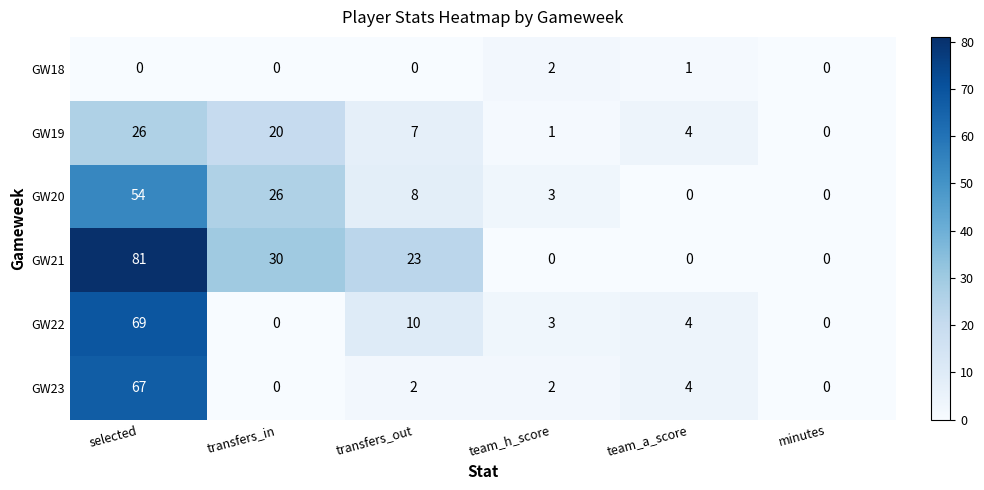

What is the difference between the highest and lowest values at selected?

81